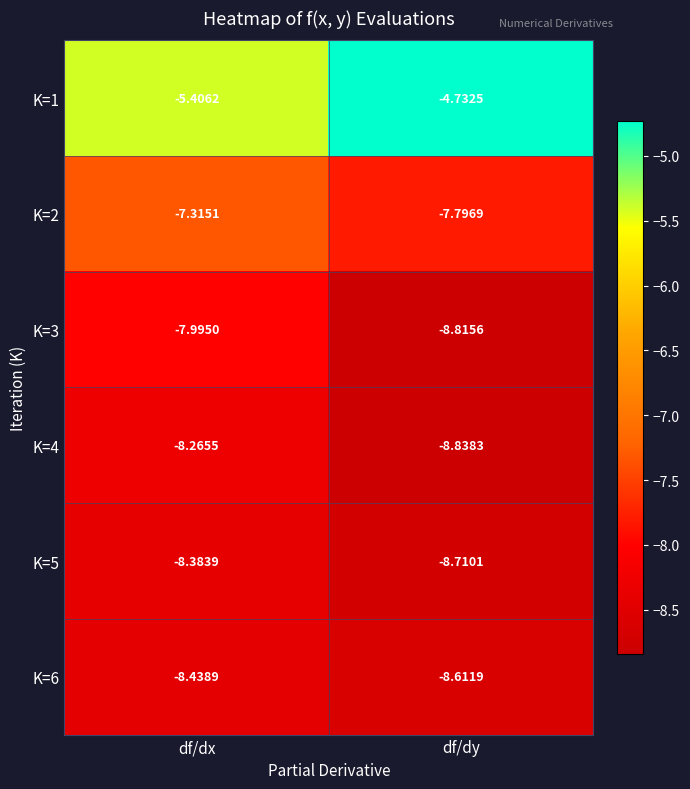

At which category does the chart reach its peak across all series?

df/dy